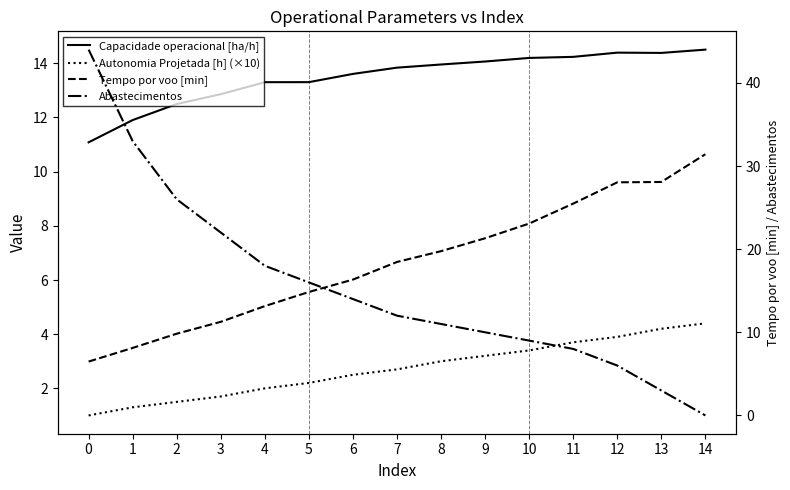

At which label is Tempo por voo [min] closest to 18?

7